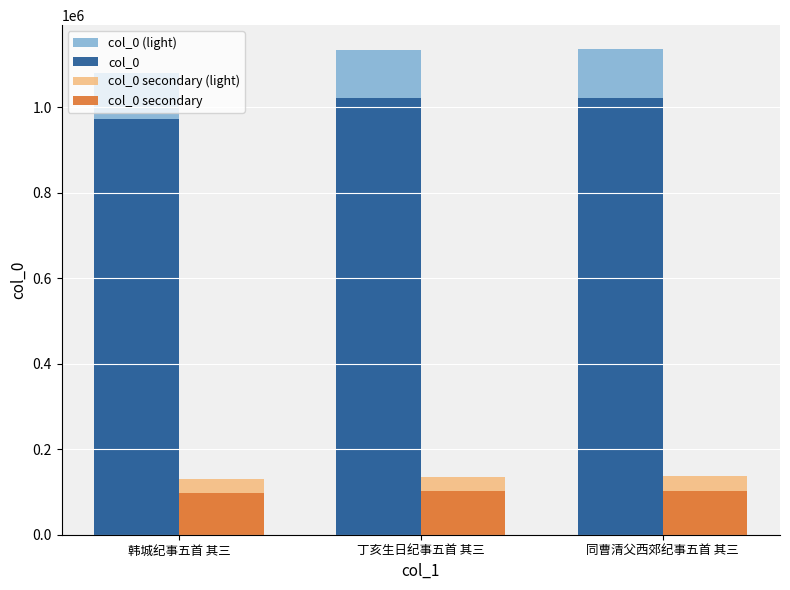

What position from the right is 丁亥生日纪事五首 其三?

2